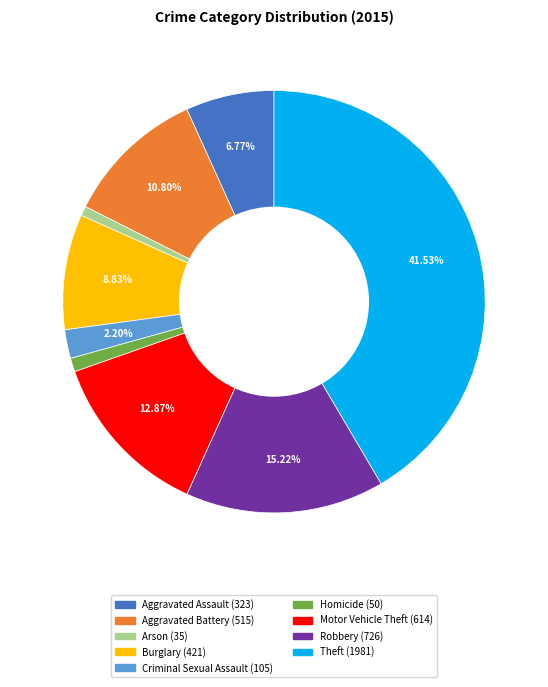

How many segments does this pie chart have?

9